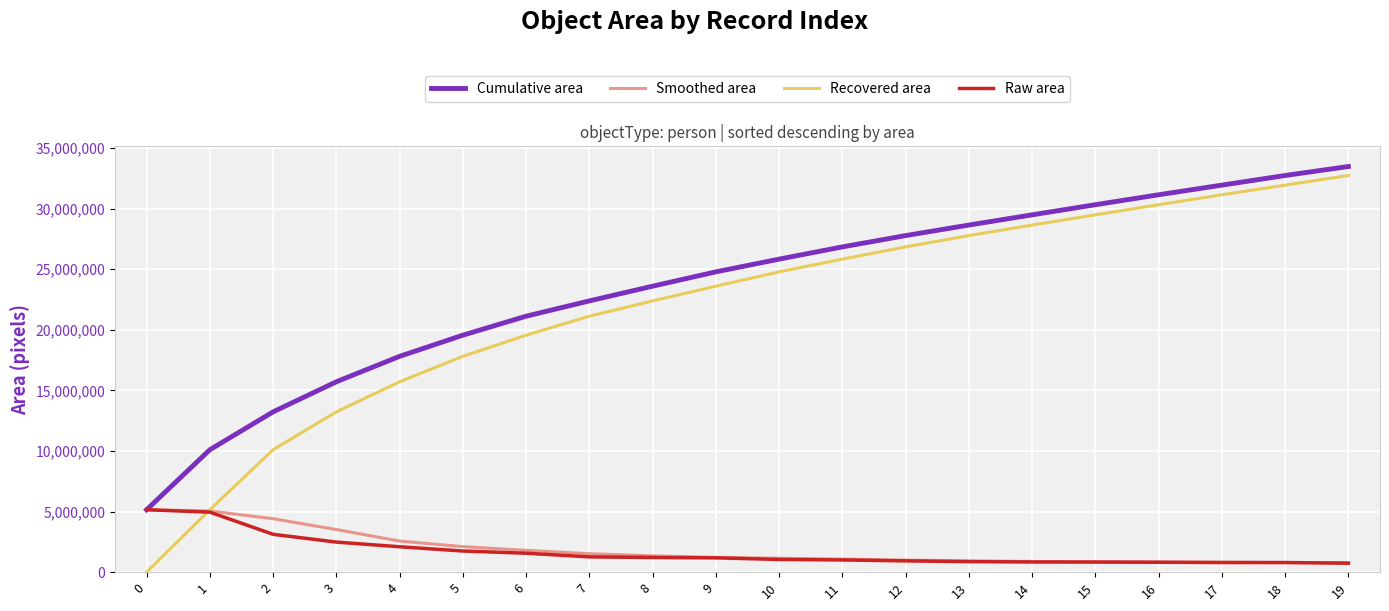

How many values in the Cumulative area series are below 25833238?

10